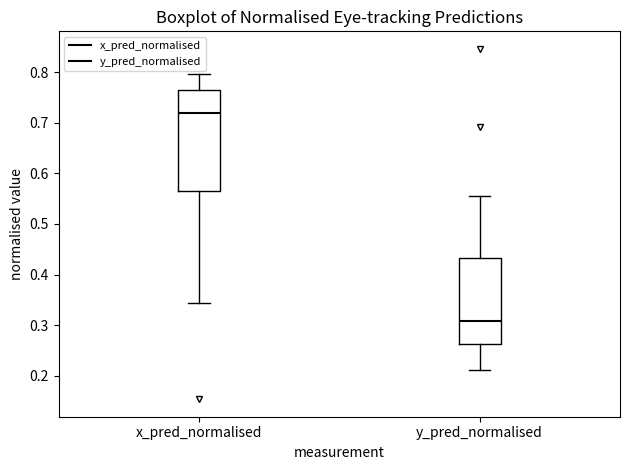

Which box has the highest median line?

x_pred_normalised